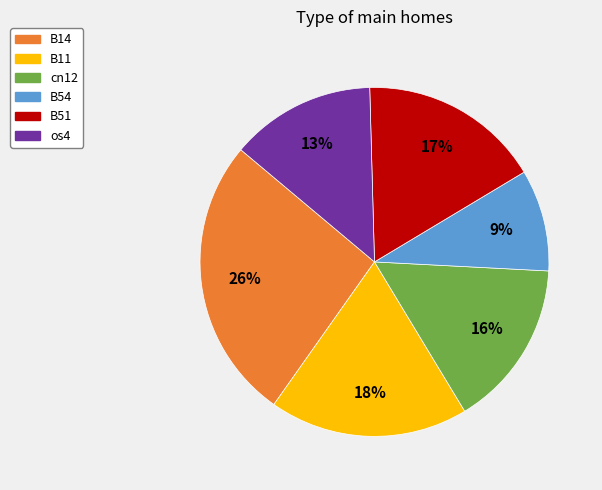

To the nearest percent, what is the difference between the largest and smallest slice percentages?

17%